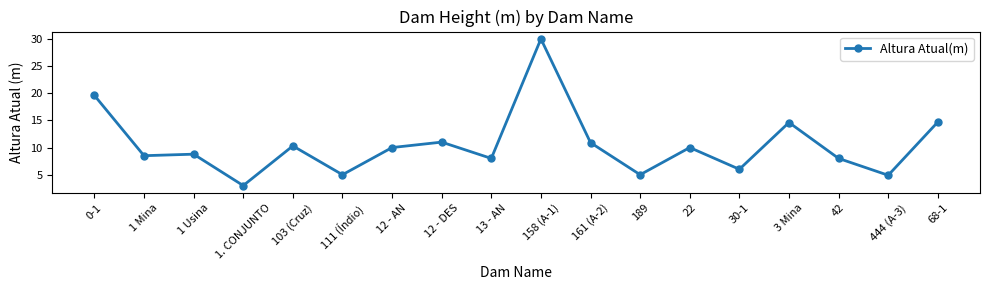

What is the greatest value displayed?

30.0